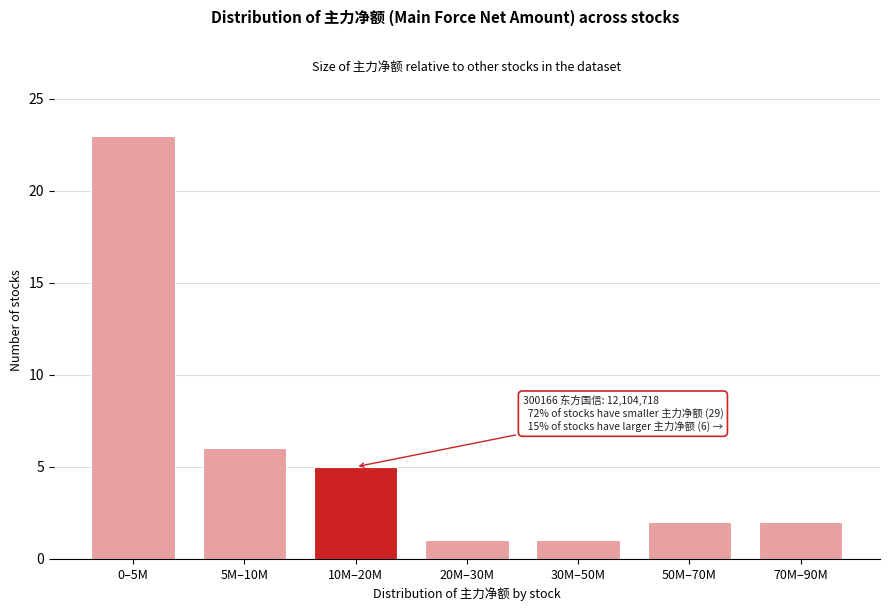

Reading left to right, extract all data points from this chart.

0–5M=23	5M–10M=6	10M–20M=5	20M–30M=1	30M–50M=1	50M–70M=2	70M–90M=2